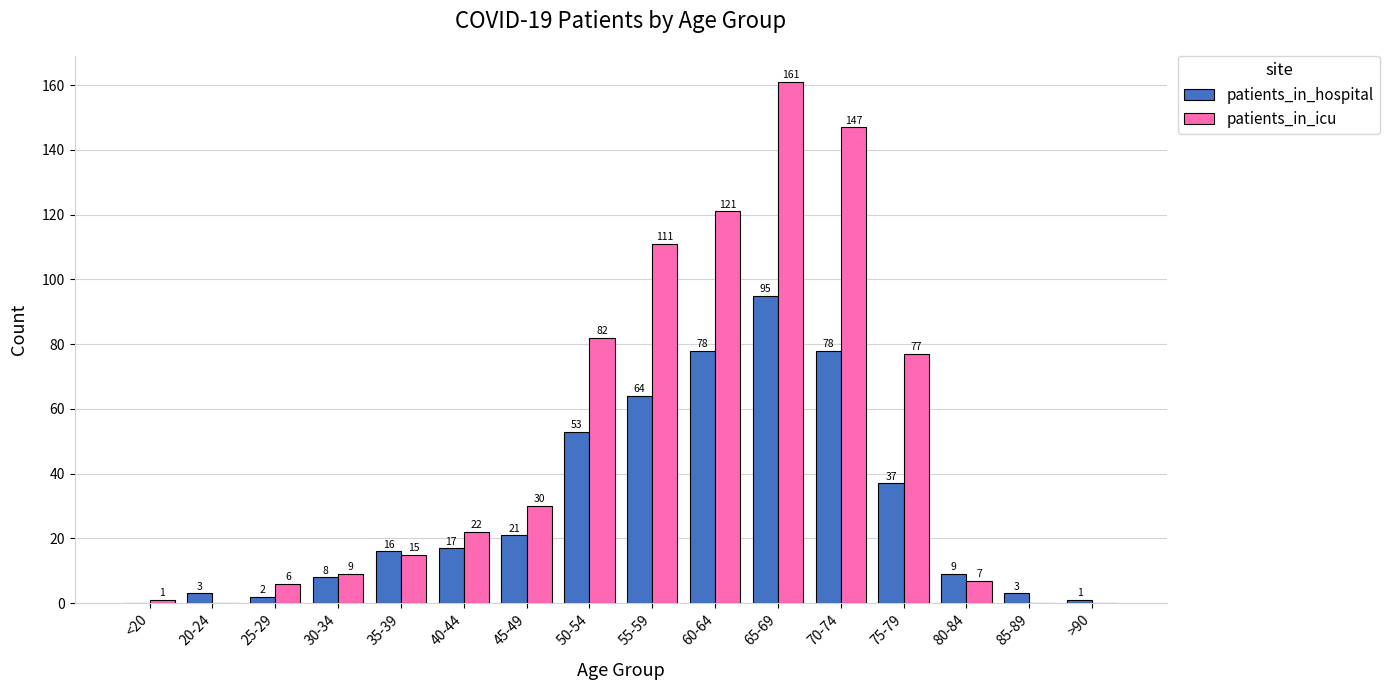

Are the bars horizontal?

No